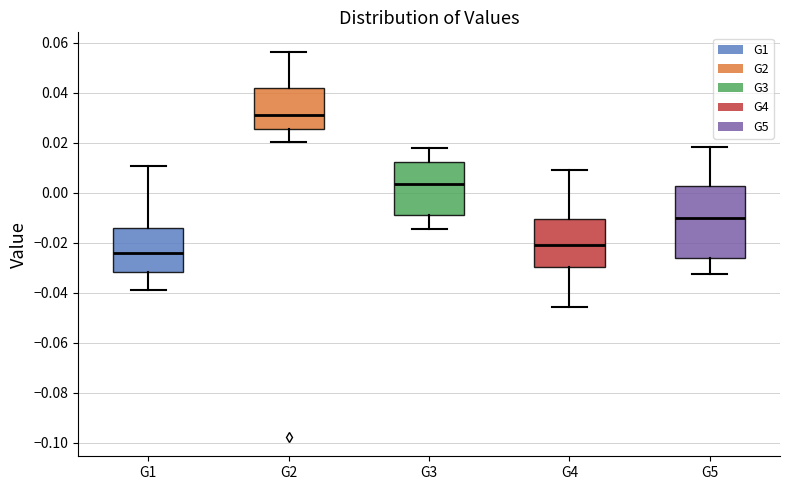

Reading left to right, read every box against the y-axis: the position of its median line, the range the box covers, and the ends of its whiskers. The values are not printed on the chart, so give them approximately, as read against the axis.

G1: median -0.024, box -0.032 to -0.014, whiskers -0.040 to 0.010
G2: median 0.032, box 0.026 to 0.042, whiskers 0.020 to 0.056
G3: median 0.004, box -0.010 to 0.012, whiskers -0.014 to 0.018
G4: median -0.022, box -0.030 to -0.010, whiskers -0.046 to 0.010
G5: median -0.010, box -0.026 to 0.002, whiskers -0.032 to 0.018